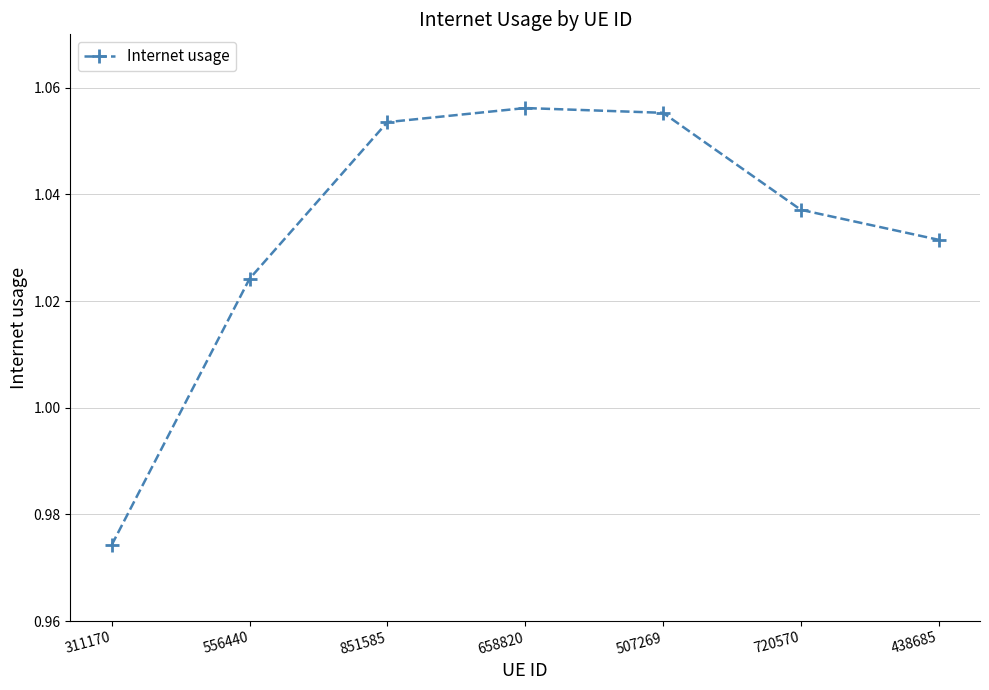

At which label does the data first exceed 1?

556440